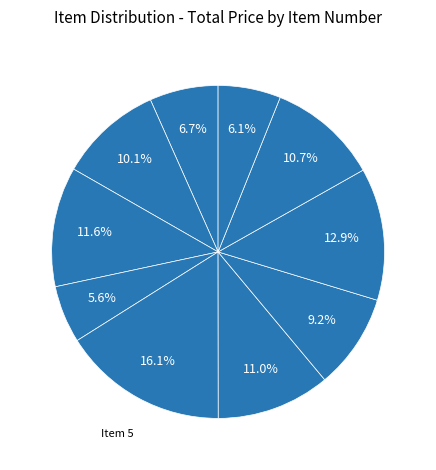

Rank the categories by value from lowest to highest.

4, 10, 1, 7, 2, 9, 6, 3, 8, 5